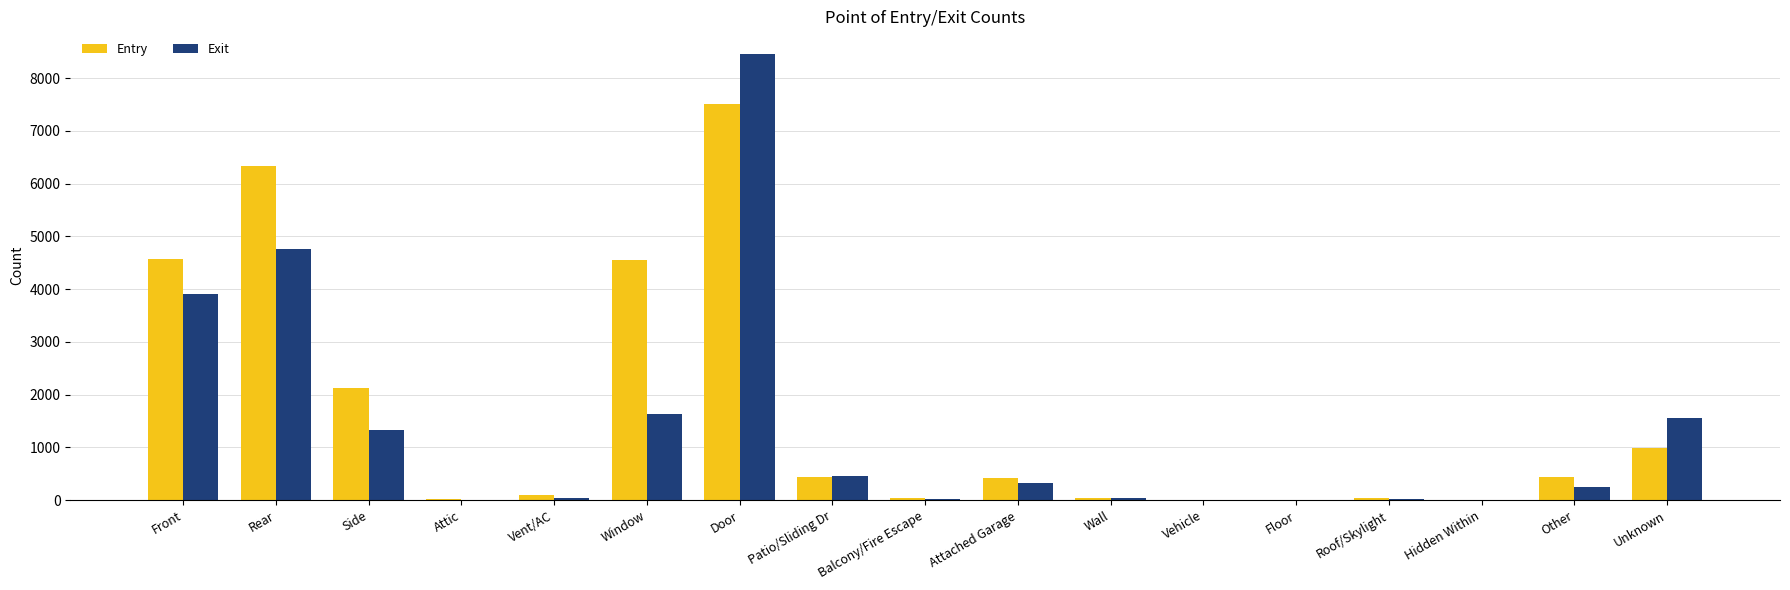

At which label does Entry reach its peak?

Door